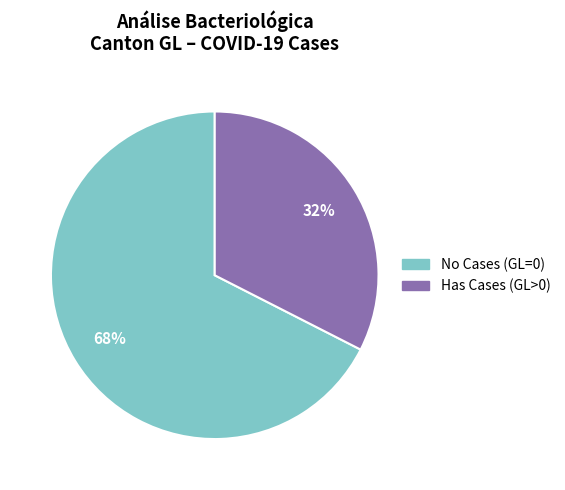

Is there any slice that represents more than half of the pie?

Yes